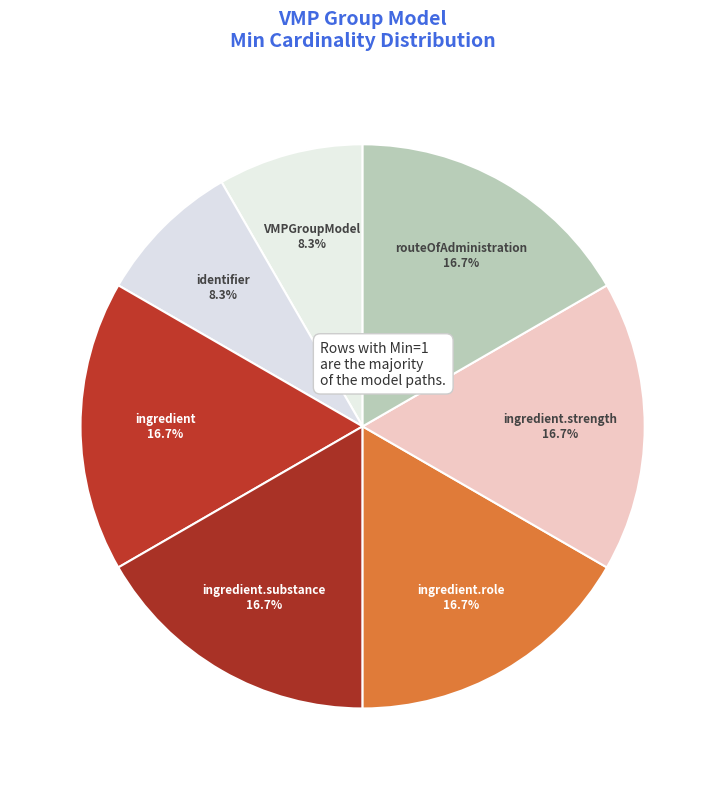

Rank the categories by value from highest to lowest.

VMPGroupModel.ingredient, VMPGroupModel.ingredient.substance, VMPGroupModel.ingredient.role, VMPGroupModel.ingredient.strength, VMPGroupModel.routeOfAdministration, VMPGroupModel, VMPGroupModel.identifier